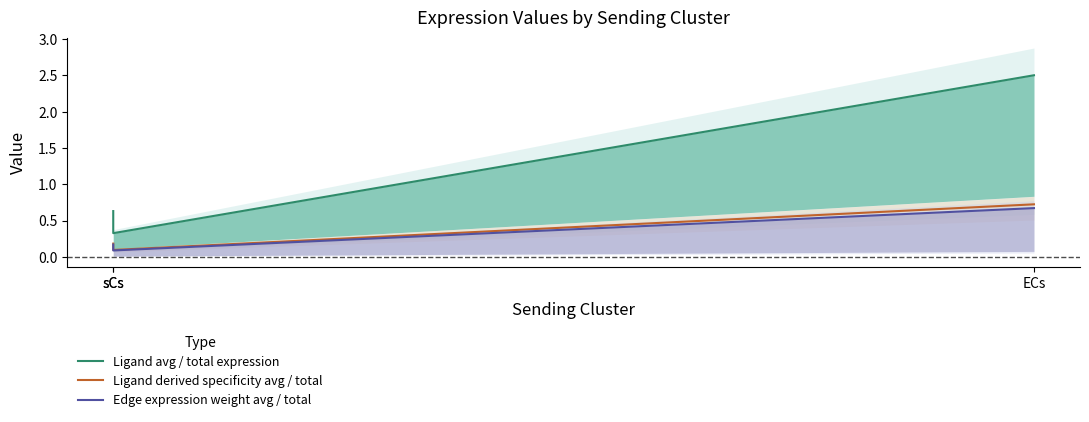

How many lines are shown in the chart?

3